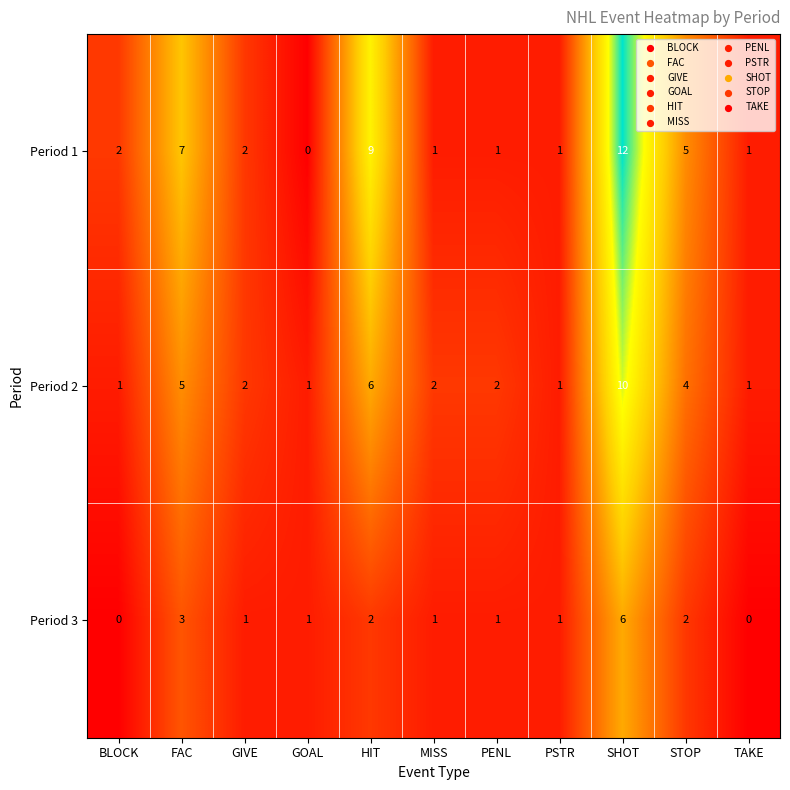

Which category has the highest value in the Period 1 series?

SHOT